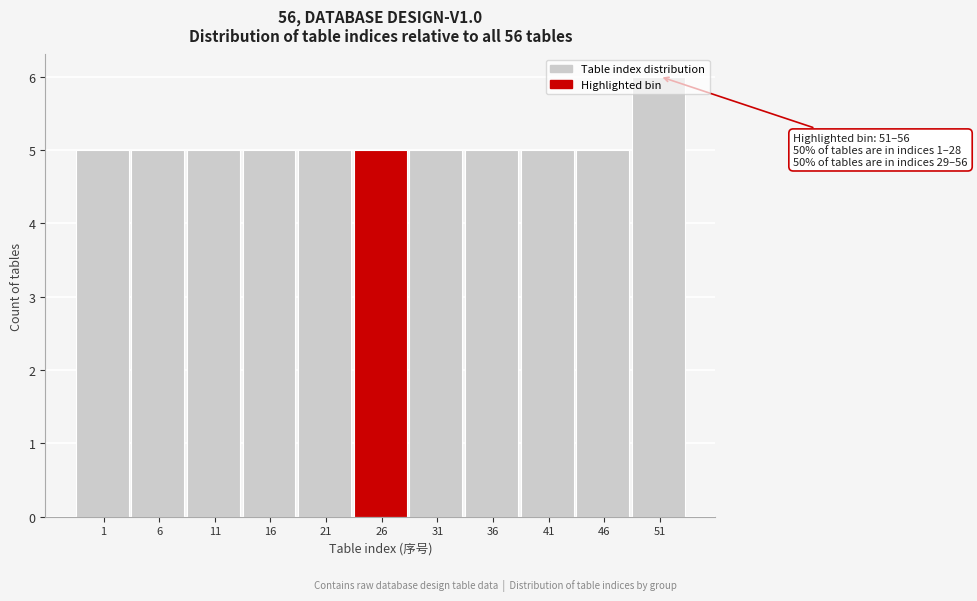

What is the smallest value displayed?

5